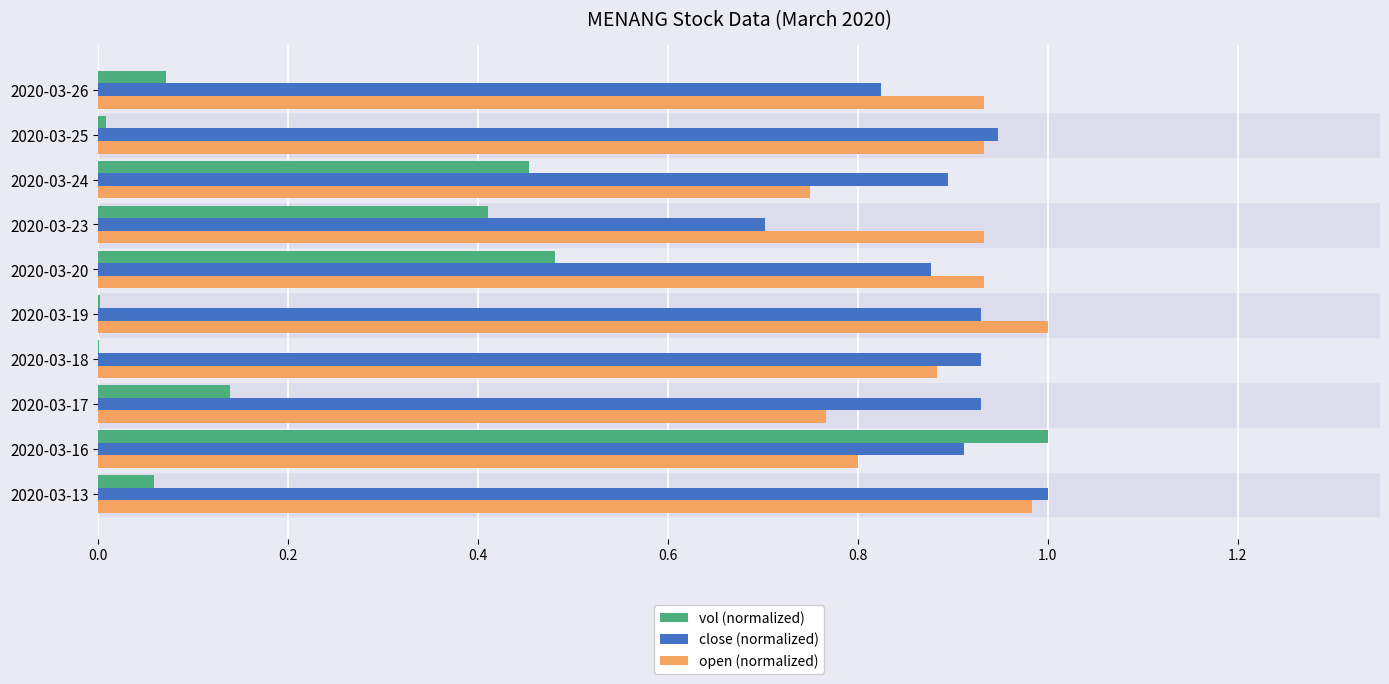

At which label does vol (normalized) reach its peak?

2020-03-16